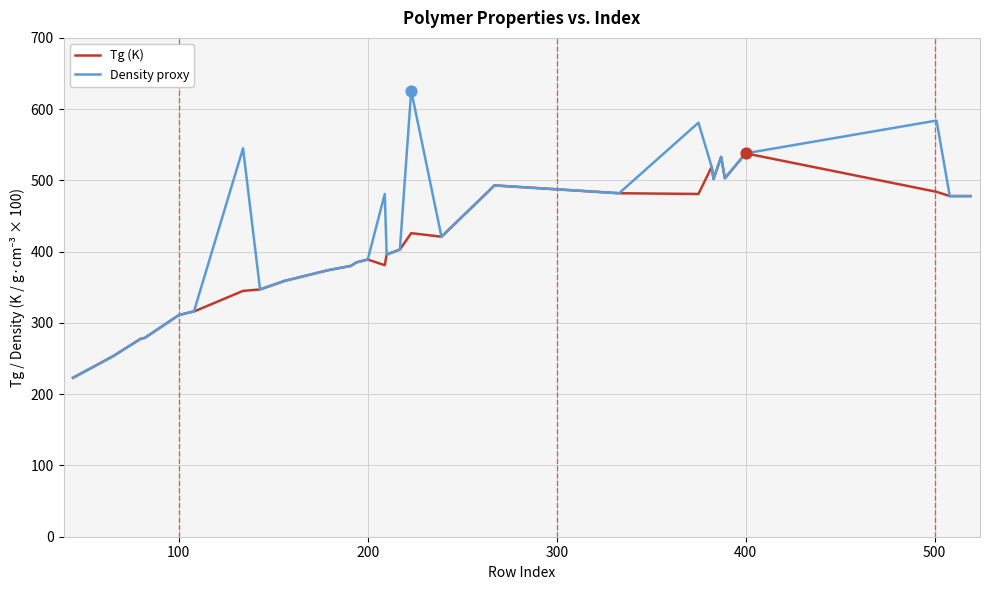

Which series has the largest total across all categories?

Density proxy